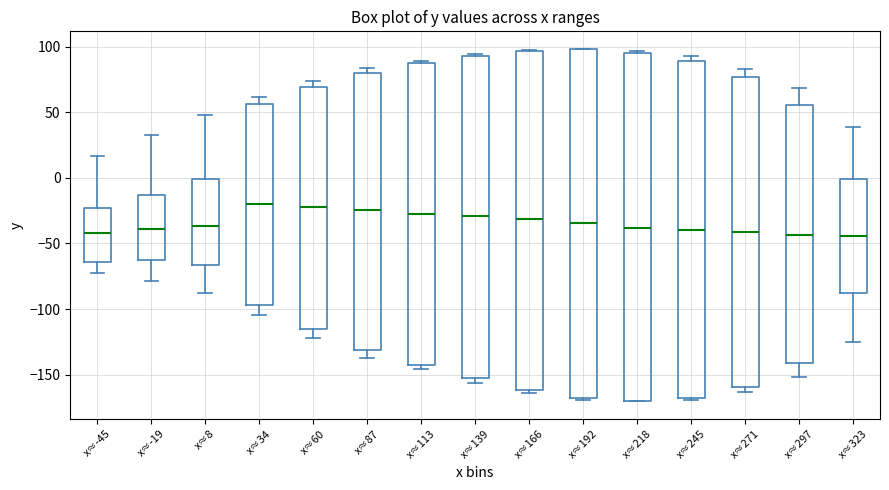

Reading left to right, transcribe this box plot: for each box, give where its median line is, the range the box spans, and where its two whiskers end, as read against the y-axis. The values are not printed on the chart, so give them approximately, as read against the axis.

x≈-45: median -40, box -65 to -25, whiskers -75 to 15
x≈-19: median -40, box -60 to -15, whiskers -80 to 35
x≈8: median -35, box -65 to 0, whiskers -90 to 50
x≈34: median -20, box -95 to 55, whiskers -105 to 60
x≈60: median -20, box -115 to 70, whiskers -120 to 75
x≈87: median -25, box -130 to 80, whiskers -135 to 85
x≈113: median -25, box -145 to 85, whiskers -145 (just below the box's lower edge) to 90
x≈139: median -30, box -150 to 95, whiskers -155 to 95 (just above the box's upper edge)
x≈166: median -30, box -160 to 95, whiskers -165 to 100
x≈192: median -35, box -170 to 100, whiskers -170 (just below the box's lower edge) to 100
x≈218: median -40, box -170 to 95, whiskers -170 to 95
x≈245: median -40, box -165 to 90, whiskers -170 to 95
x≈271: median -40, box -160 to 75, whiskers -165 to 85
x≈297: median -45, box -140 to 55, whiskers -150 to 70
x≈323: median -45, box -90 to 0, whiskers -125 to 40